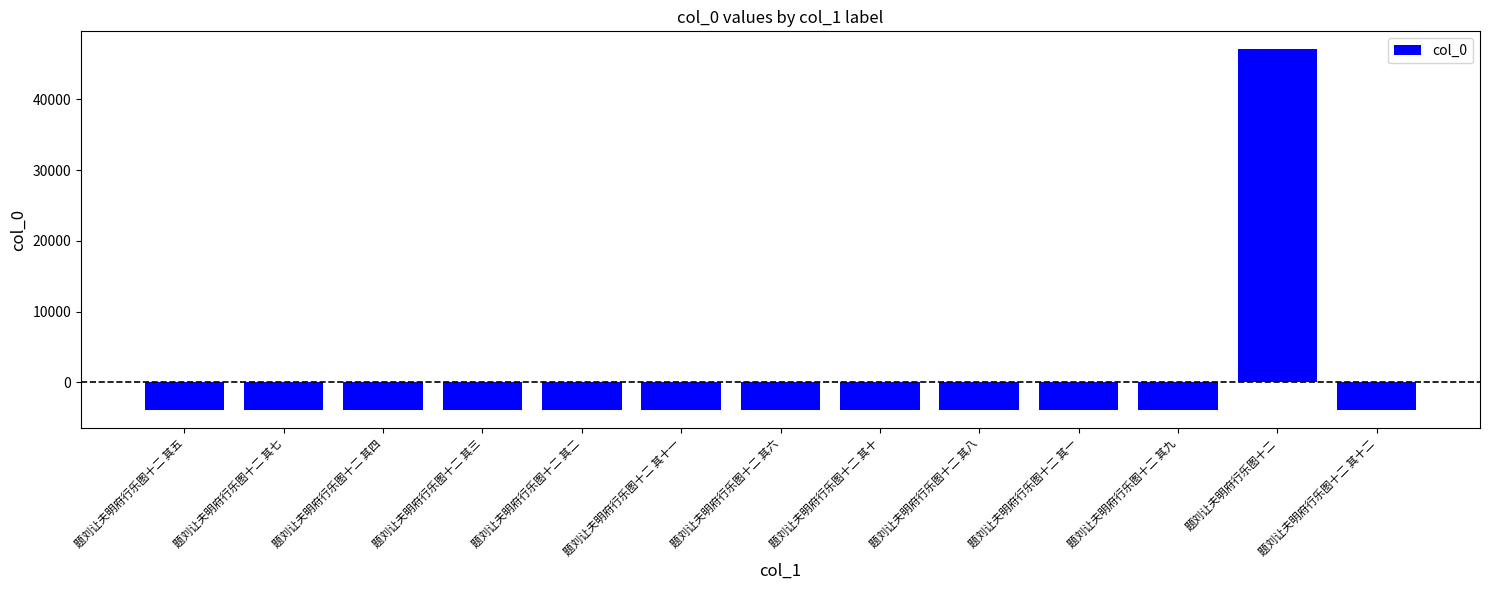

What is the value of the 11th bar from the left?

-3921.4